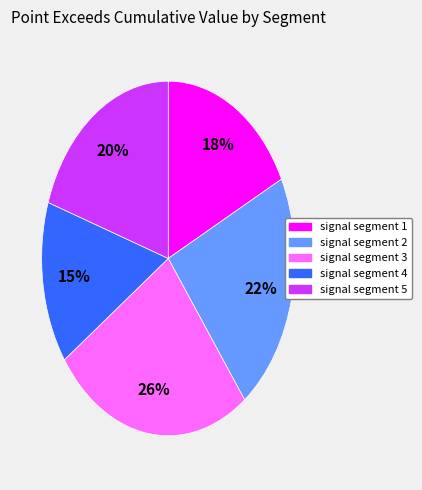

To the nearest percent, what is the combined percentage of signal segment 4 and signal segment 2?

37%